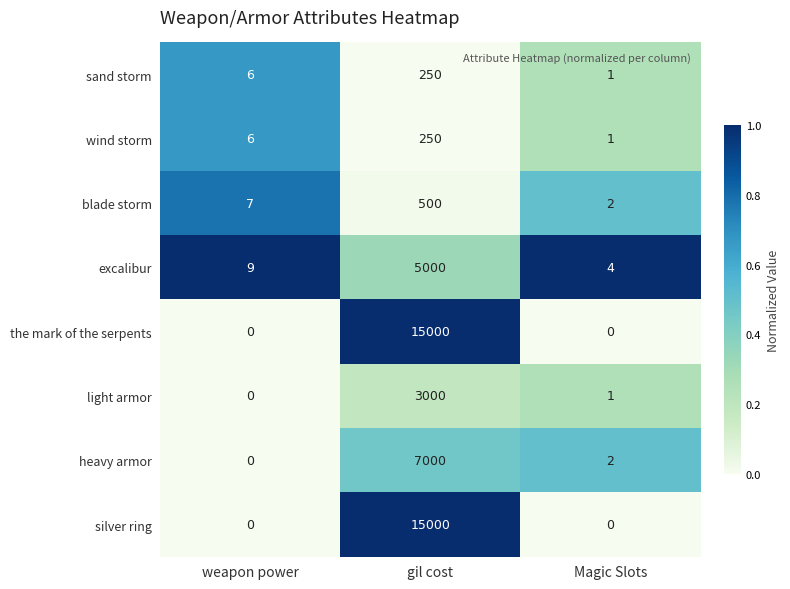

What is the spread (max minus min) of values at gil cost?

14750